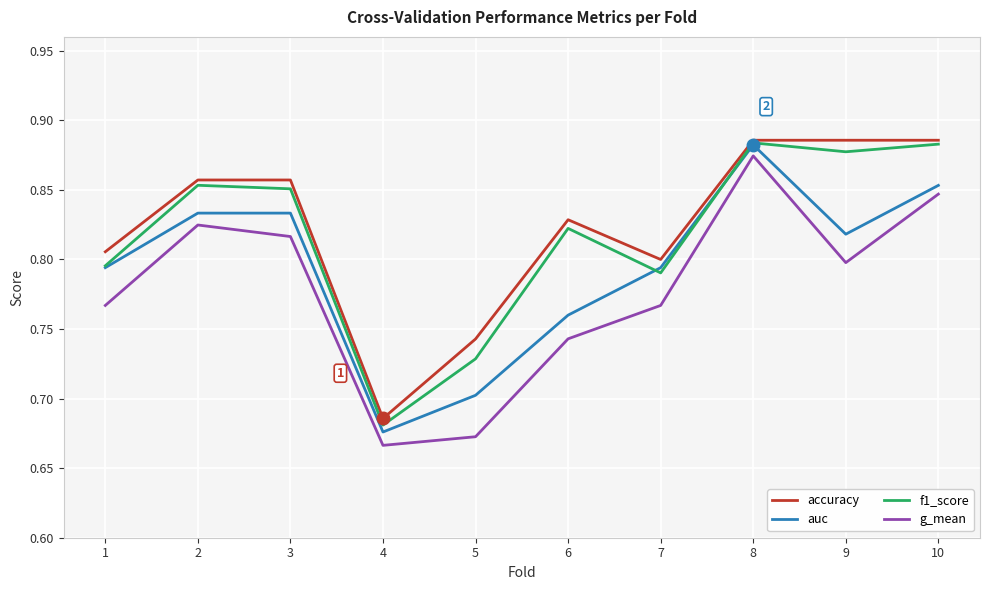

True or false: g_mean and f1_score intersect in this chart.

False